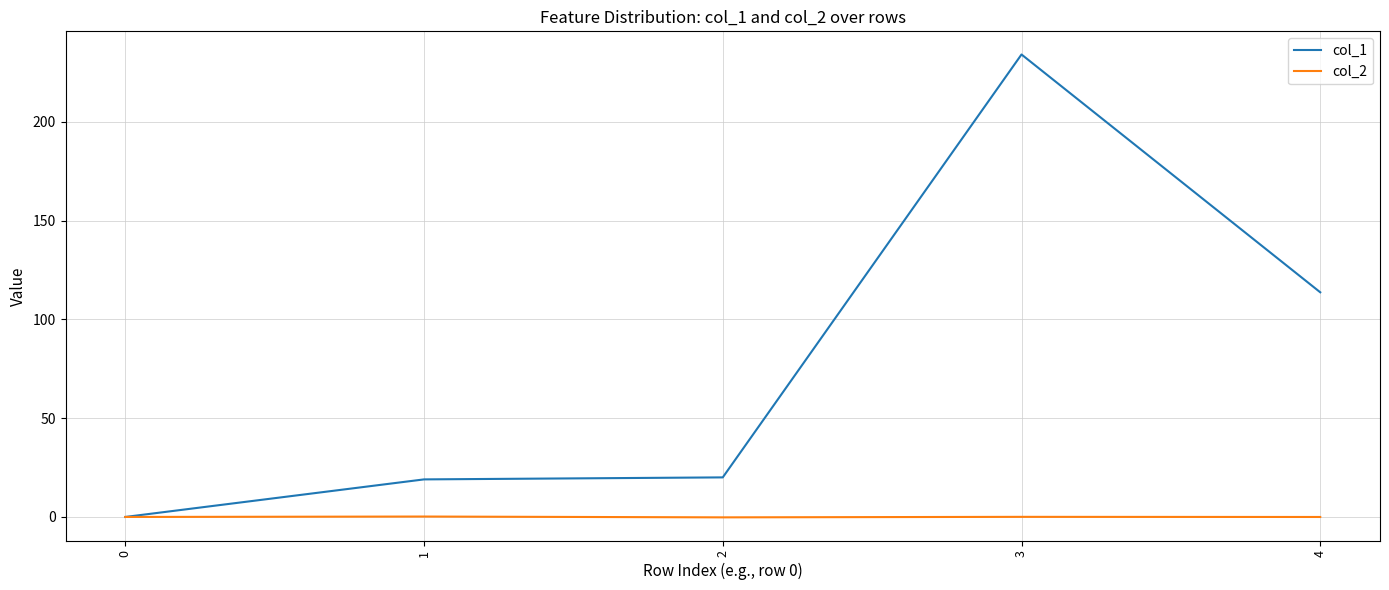

At which category is the sum across all series the highest?

3